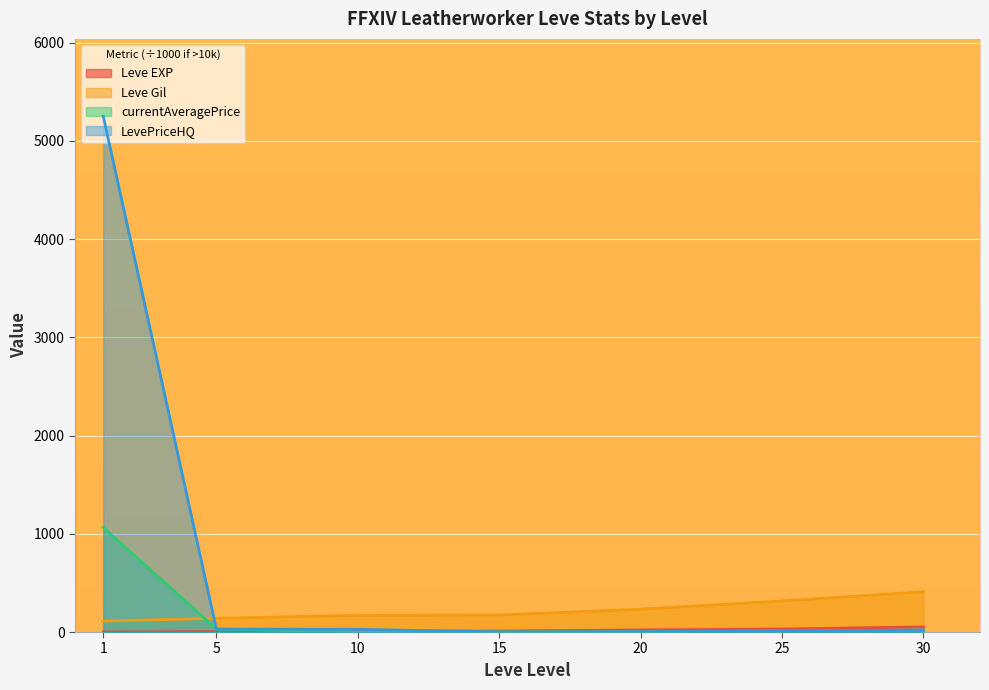

Which label corresponds to the smallest value in the chart?

10